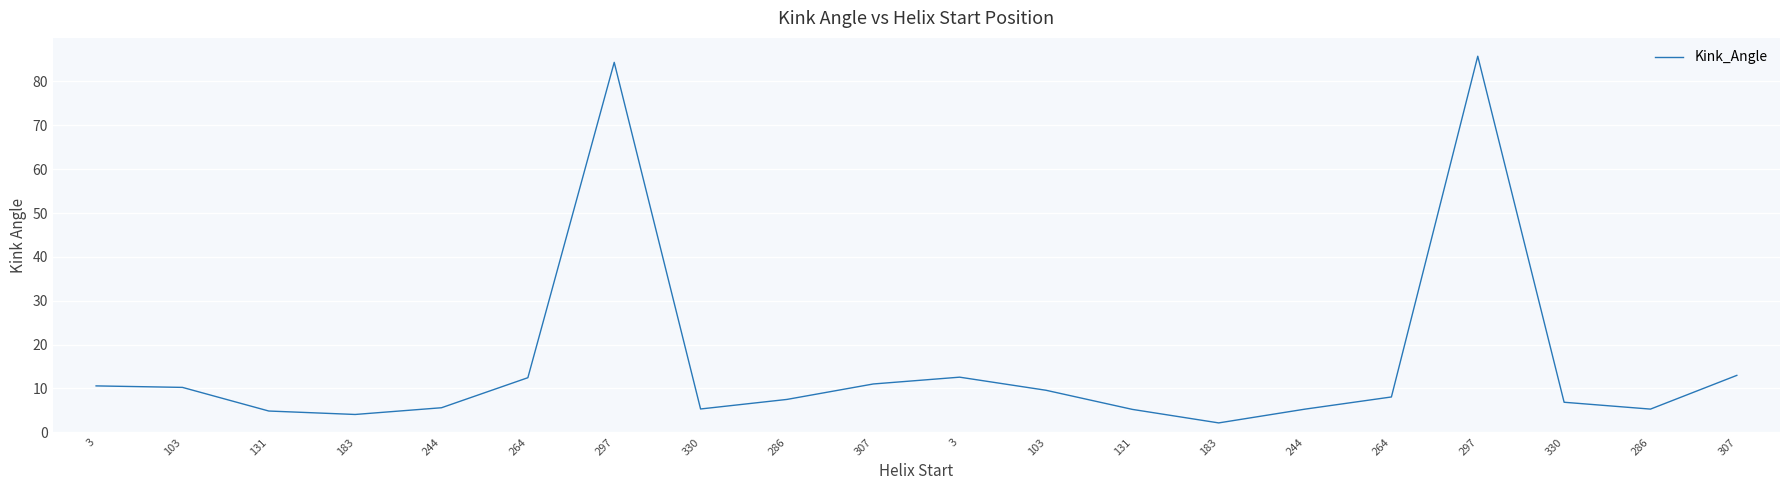

How many lines are shown in the chart?

1